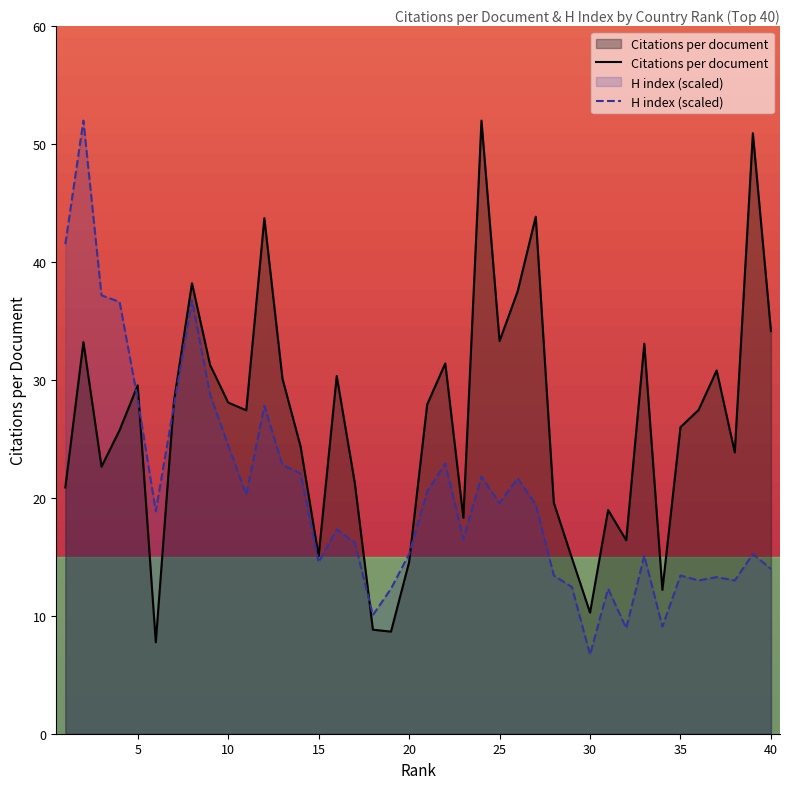

Which series has the largest range (max minus min)?

H index (scaled)